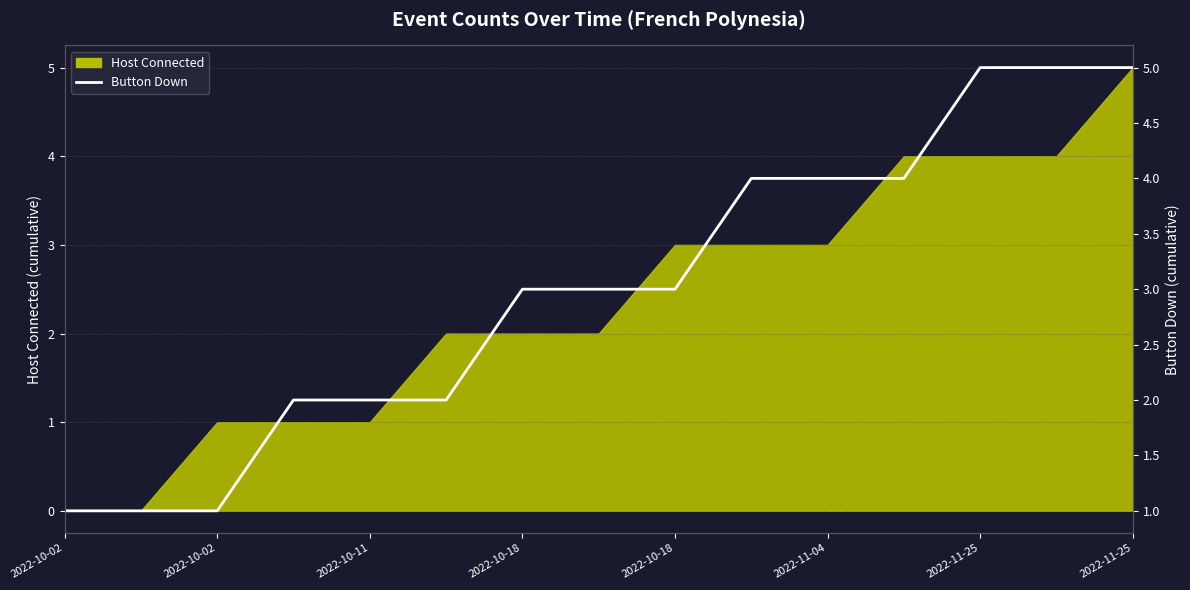

What is the average value?

3